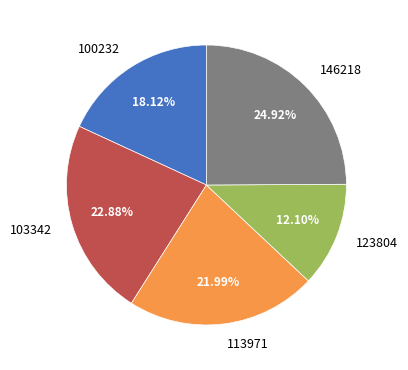

What percentage do 103342 and 100232 together represent?

41.0%